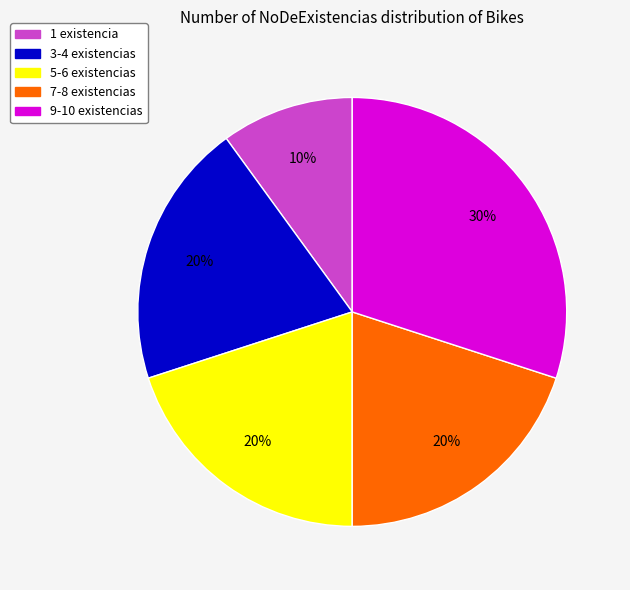

To the nearest percent, what is the difference between the largest and smallest slice percentages?

20%